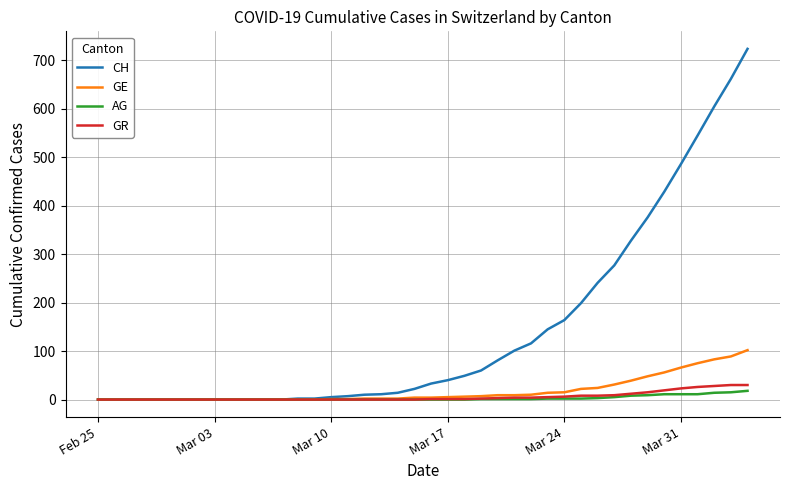

Which series has the largest total across all categories?

CH